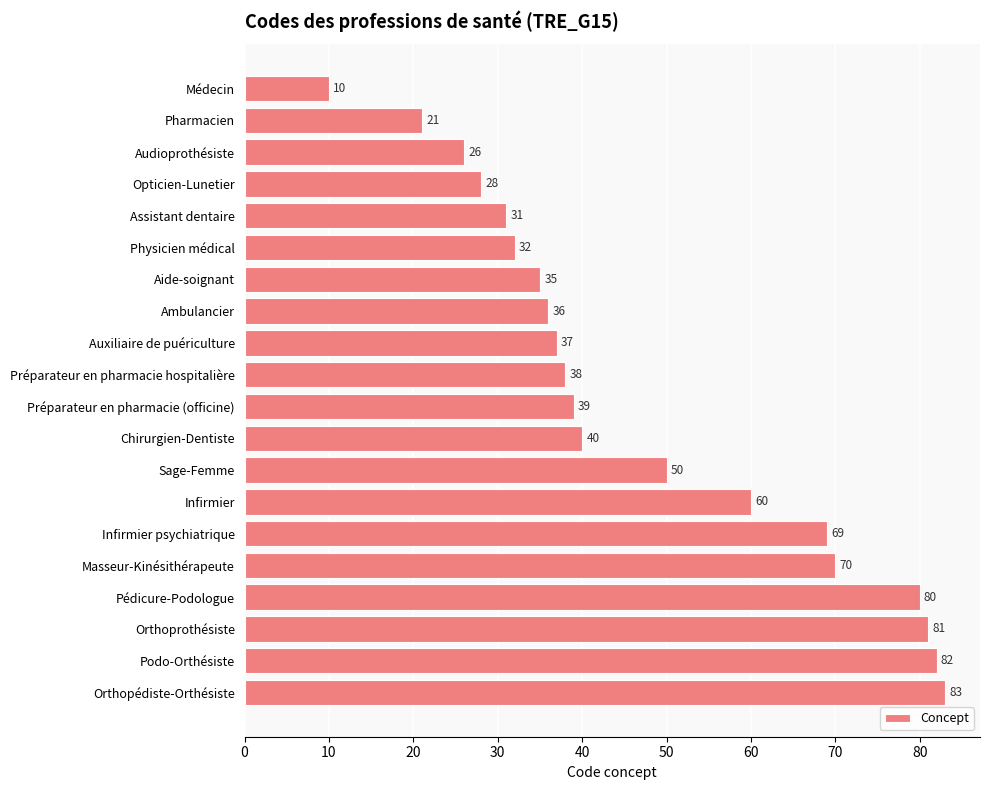

What is the difference between the maximum and minimum values?

73